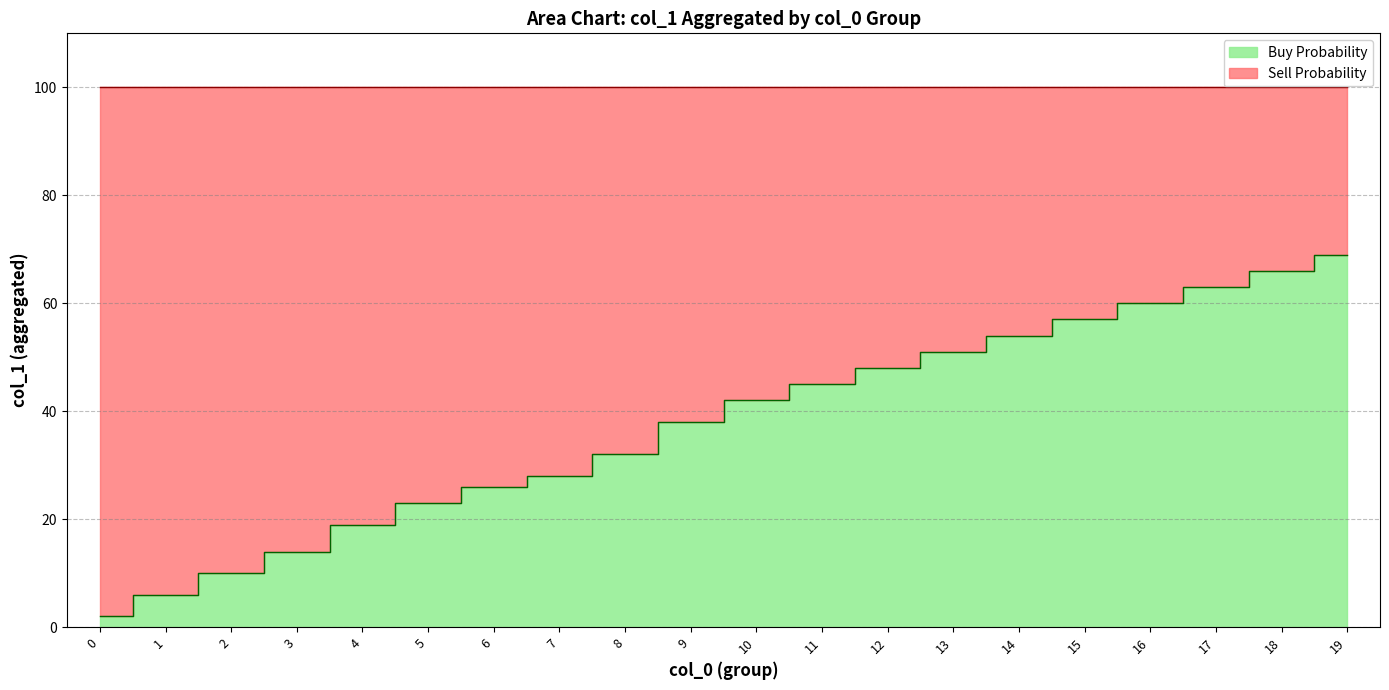

What is the smallest value displayed?

2